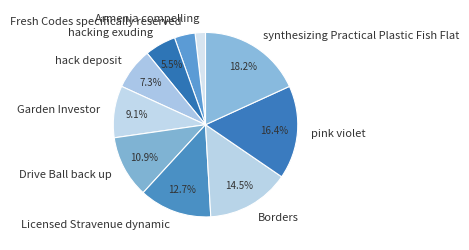

Which has a higher value, Armenia compelling or Borders?

Borders